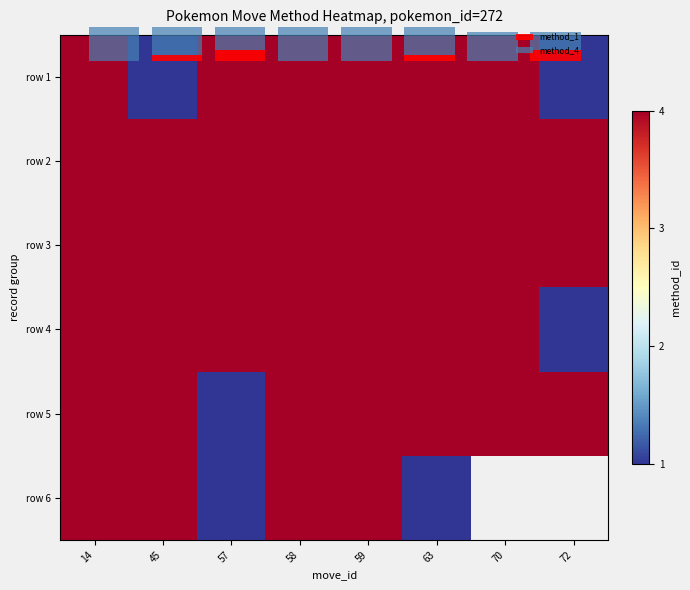

The value of method_1 at 5 is 1.0. True or false?

True